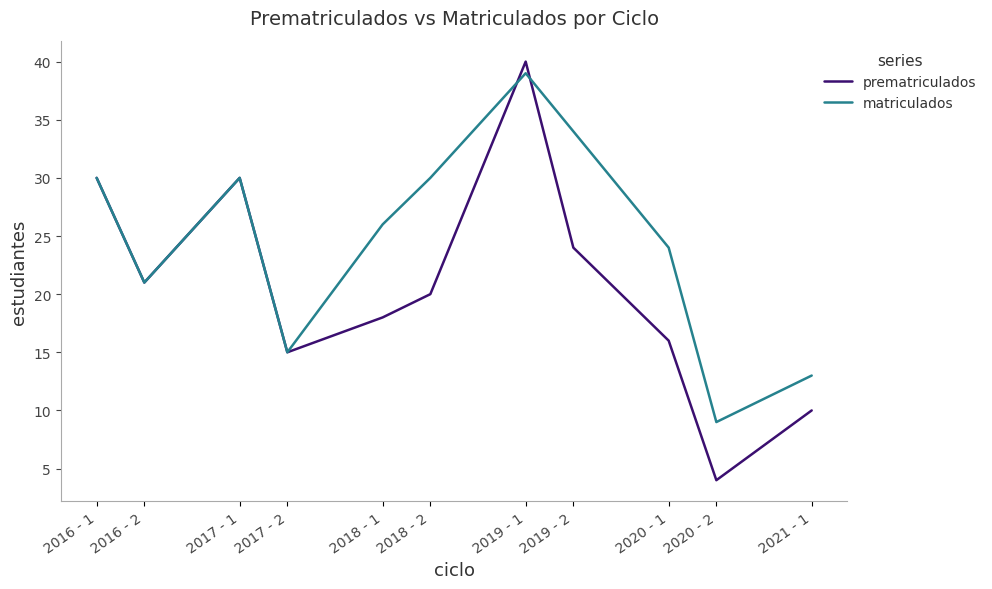

At which label is matriculados closest to 24?

2020 - 1